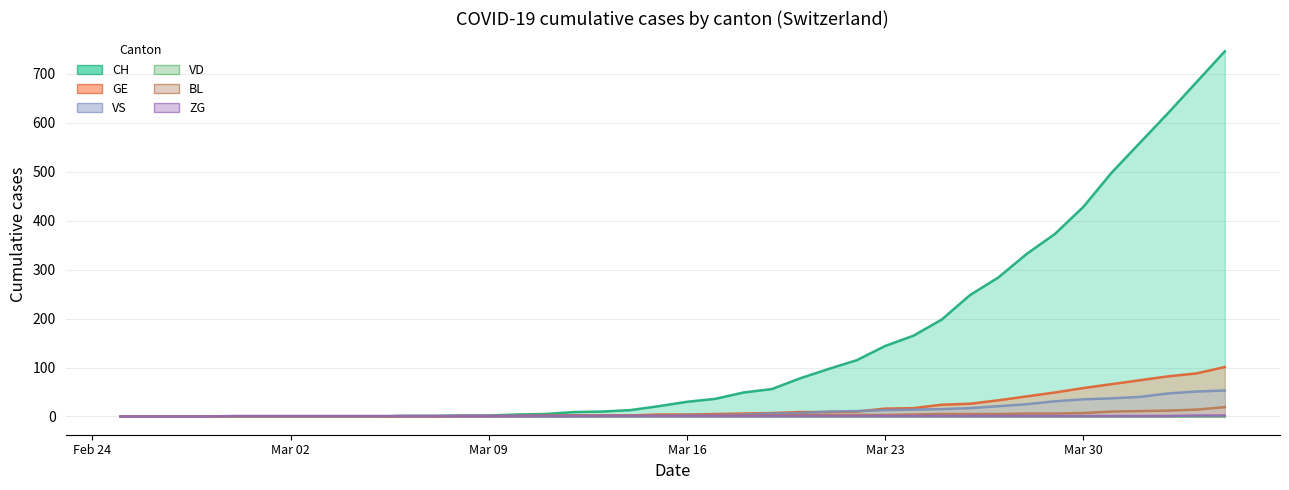

What are all the series names shown in the legend?

CH line, GE line, VS line, VD line, BL line, ZG line